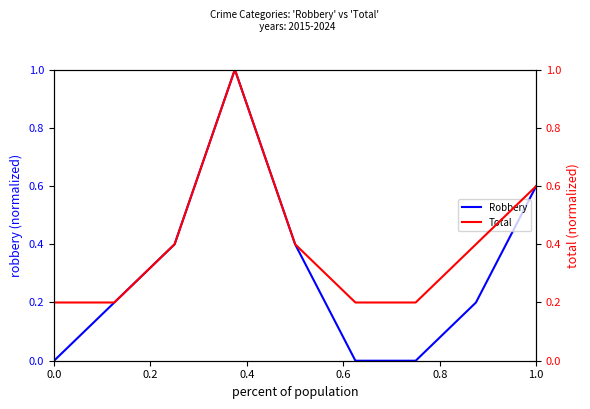

List the series in order of their overall mean, highest first.

Total, Robbery